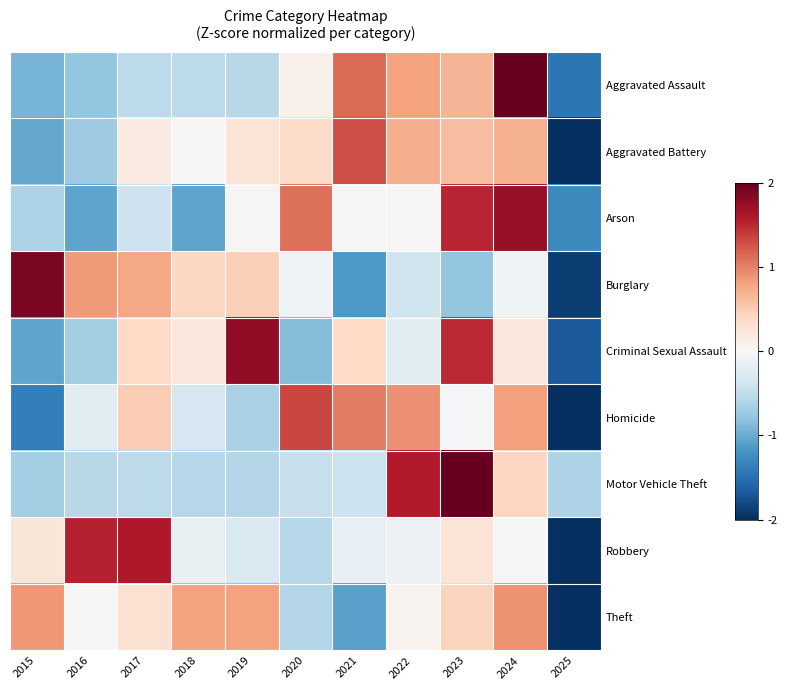

Between 2021 and 2017, which is larger?

2021